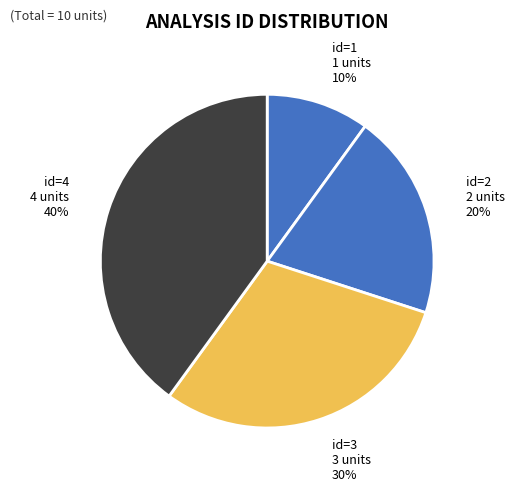

How many slices are in this pie chart?

4